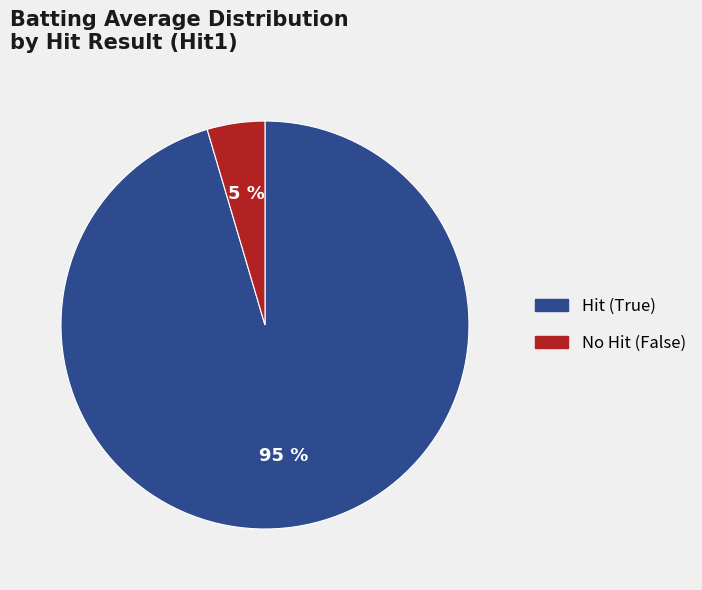

Is there any slice that represents more than half of the pie?

Yes